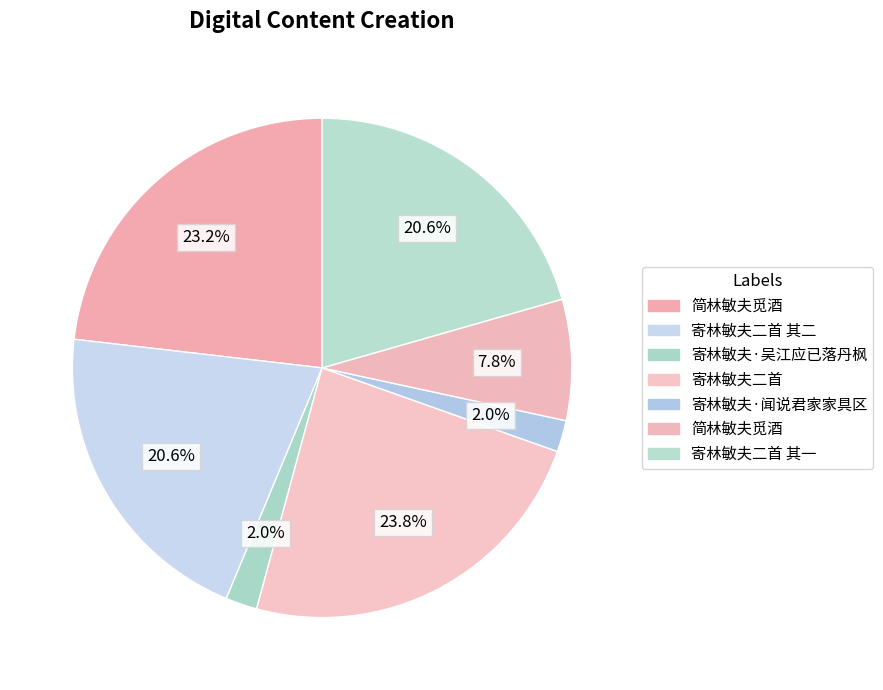

Which category has the biggest portion of the pie?

寄林敏夫二首